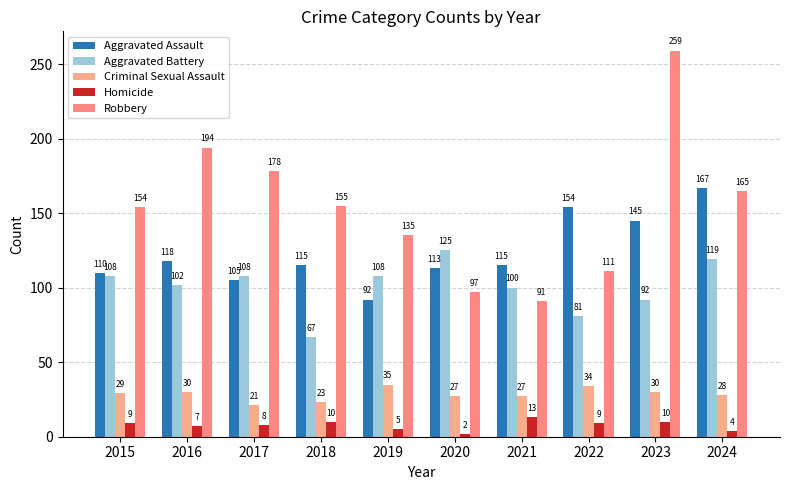

At which label does Robbery first exceed 155?

2016